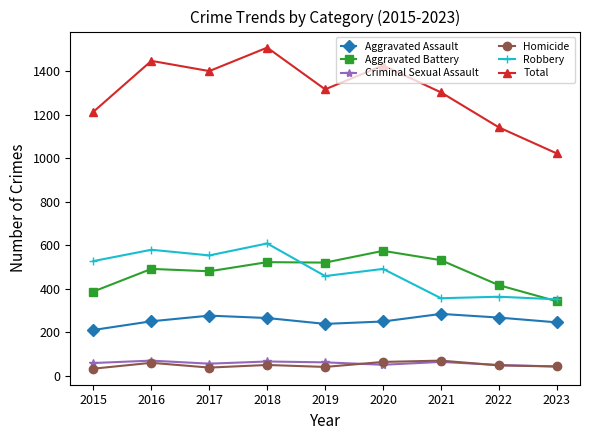

What is the difference between the highest and lowest values at 2020?

1377